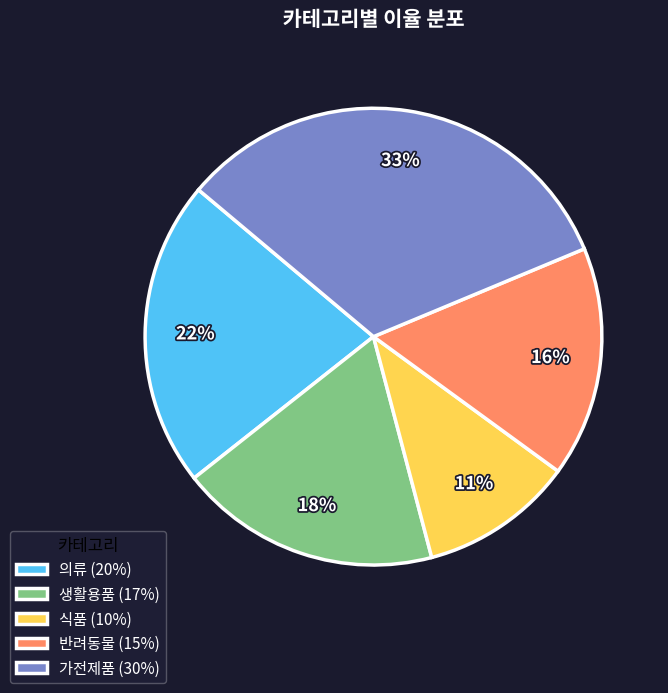

Count the number of slices in the pie.

5